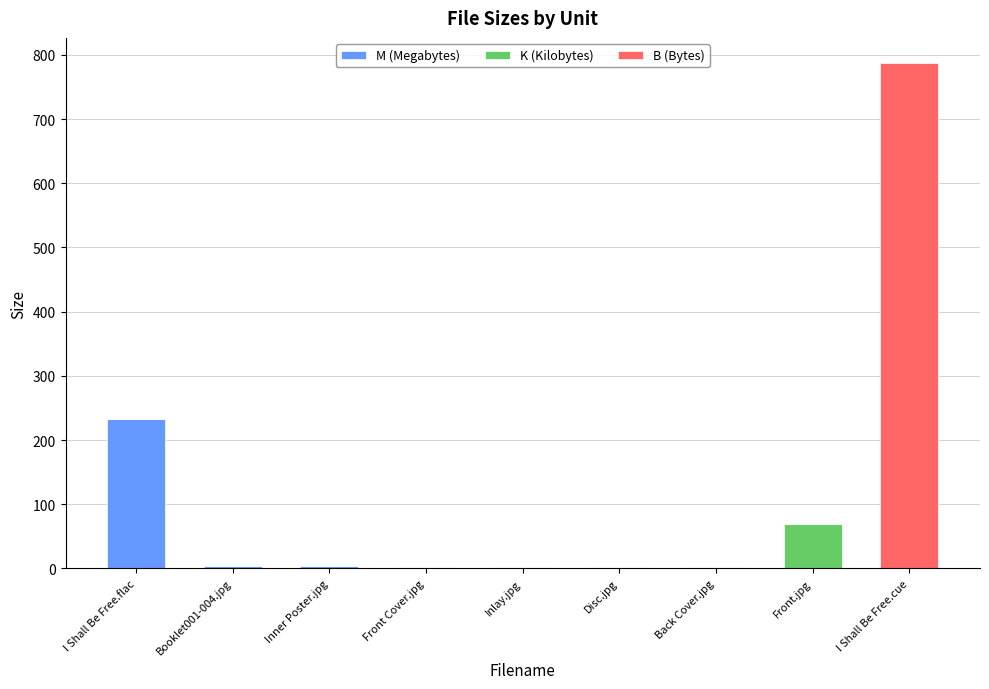

What is the total value across all series at I Shall Be Free.flac?

233.5